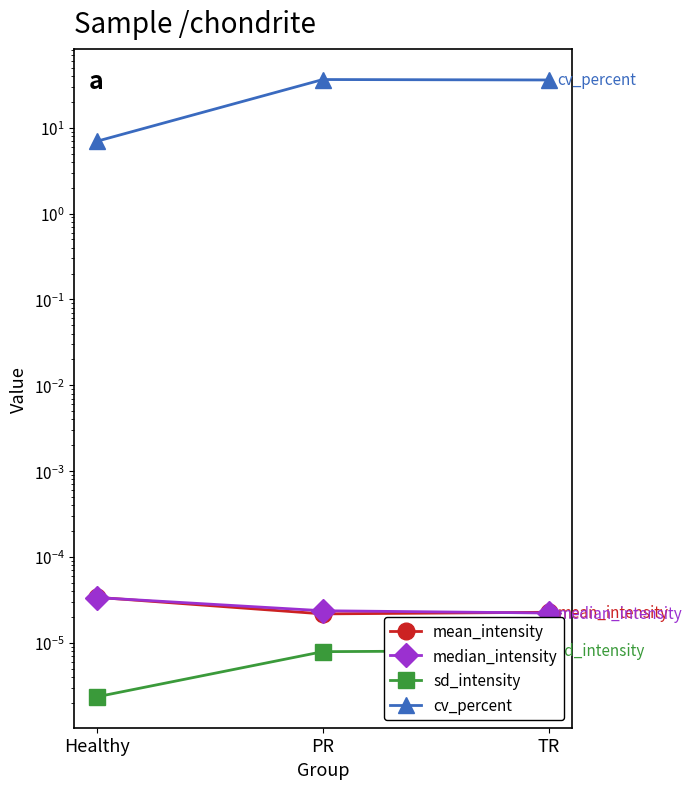

What is the difference between the maximum and minimum values in the cv_percent series?

29.4